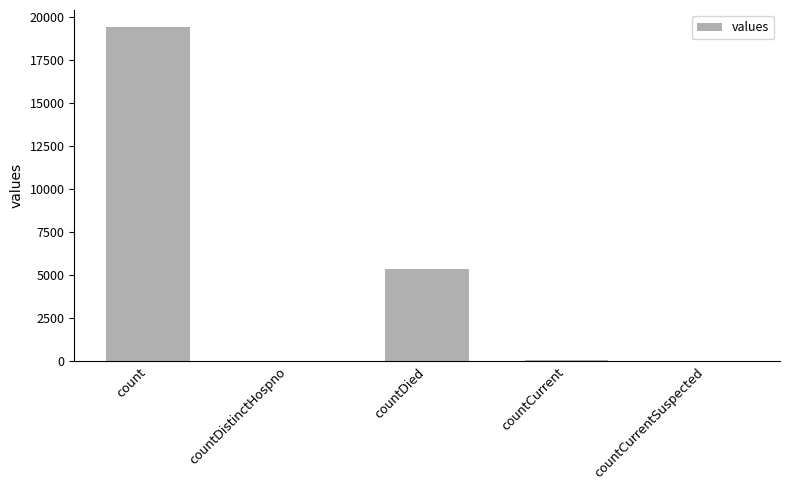

Between countDied and countCurrent, which is larger?

countDied